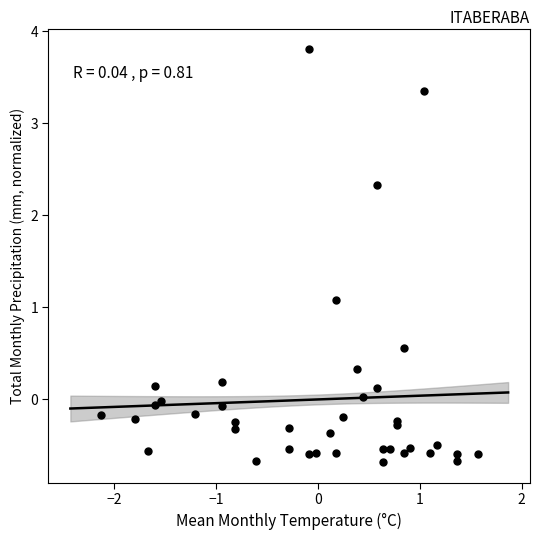

What Y value in the scatter plot is closest to 1?

1.1